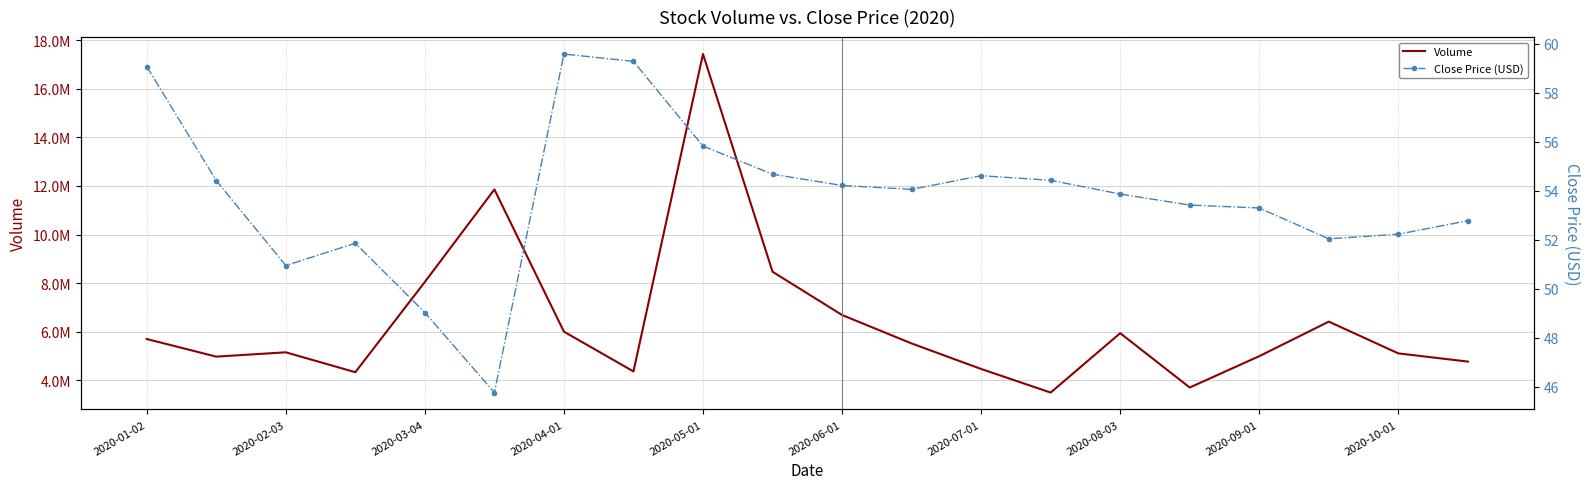

True or false: Close Price (USD) has more than 1 points higher than both neighbors.

True